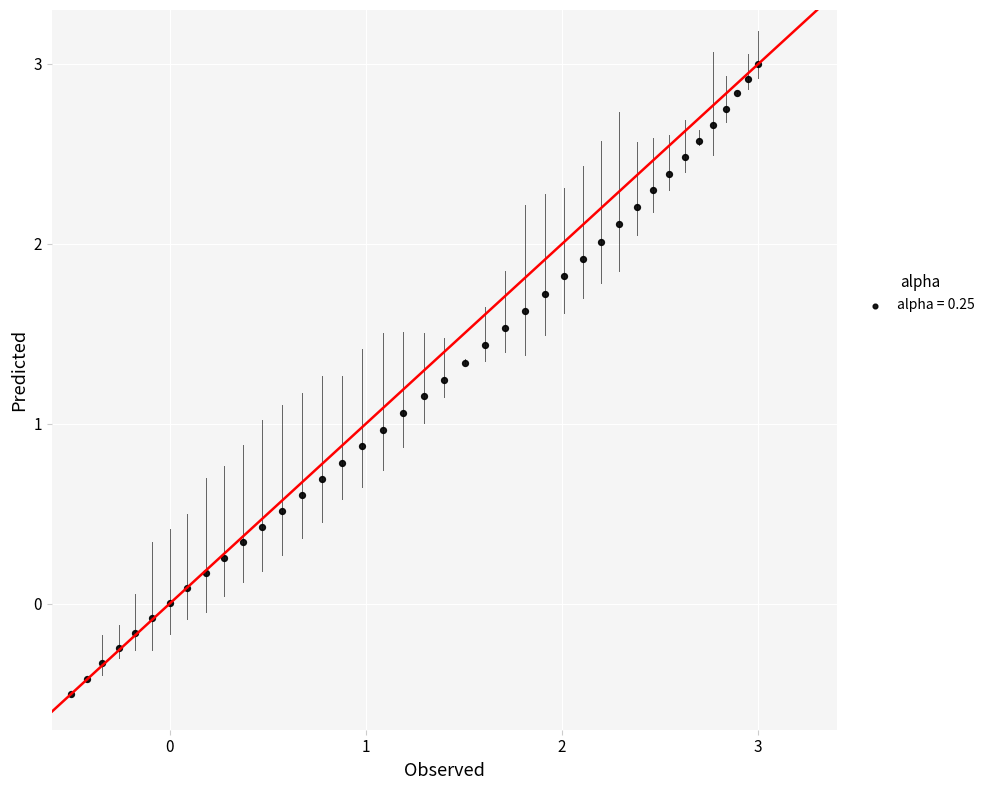

What is the range of X values (max minus min)?

3.5